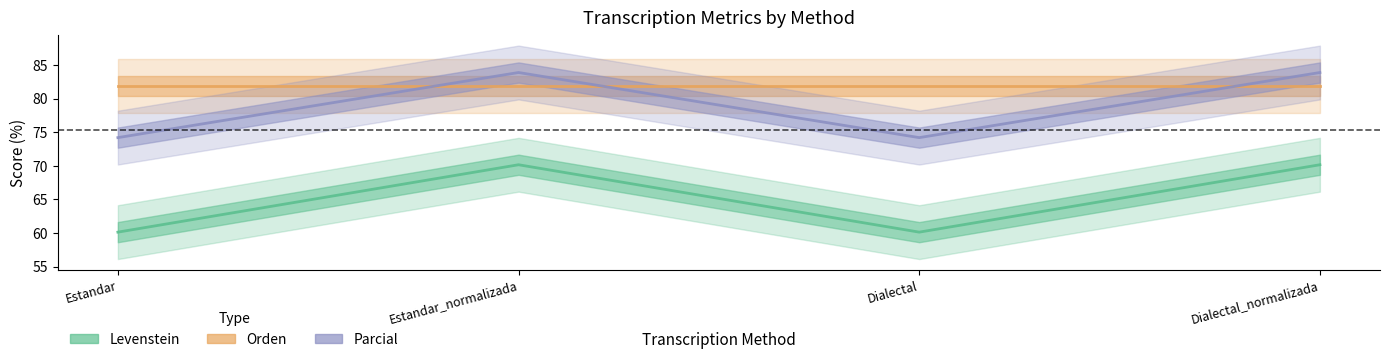

True or false: Parcial has more than 2 interior local peaks.

False